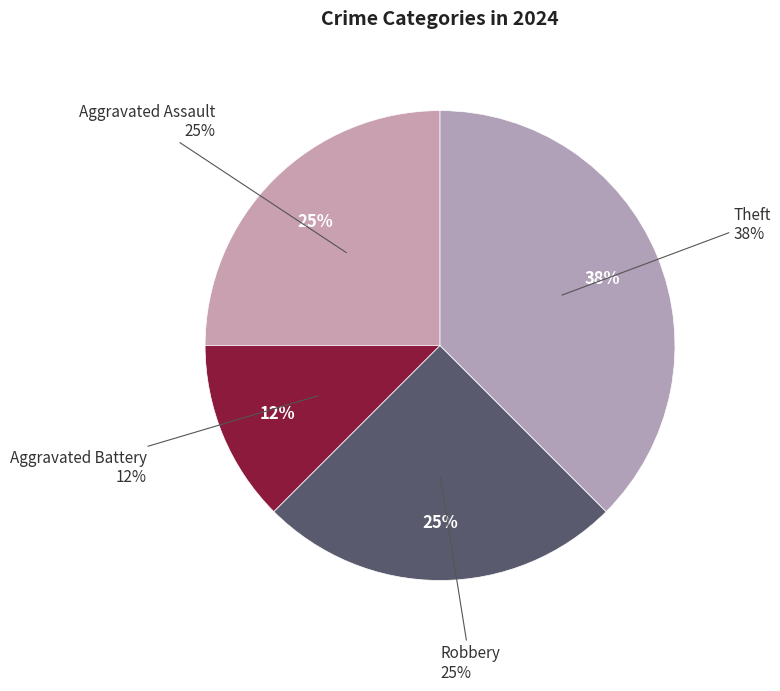

What percentage is the Aggravated Battery slice, to the nearest percent?

12%